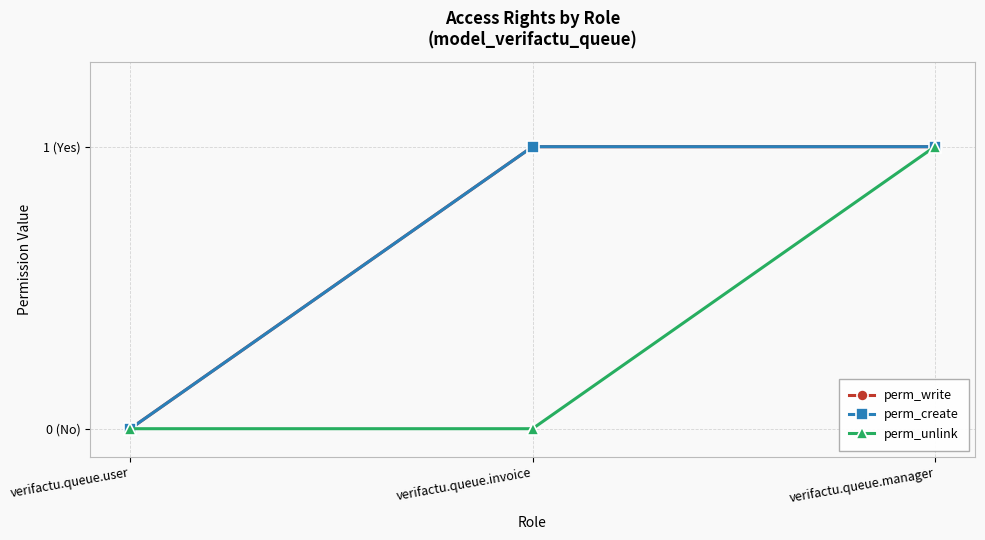

What is the average value of the perm_create series?

1